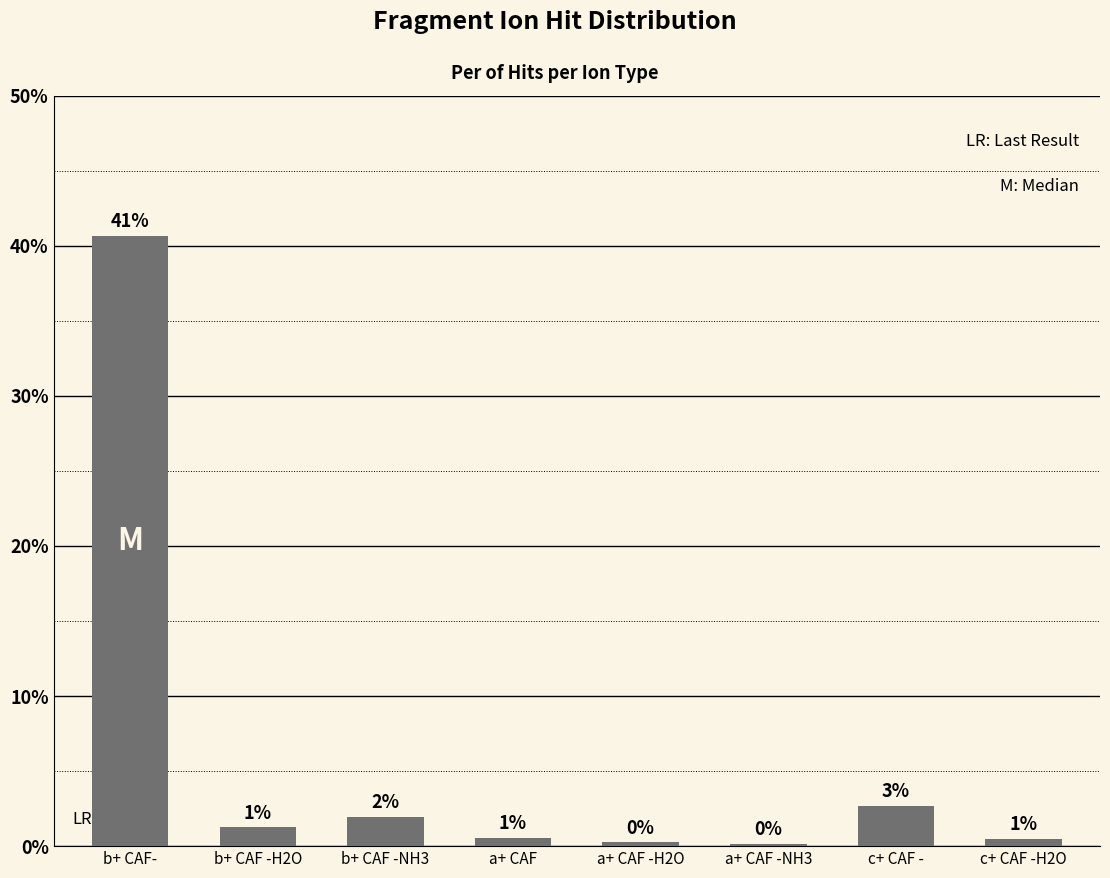

How many categories are shown in the chart?

8